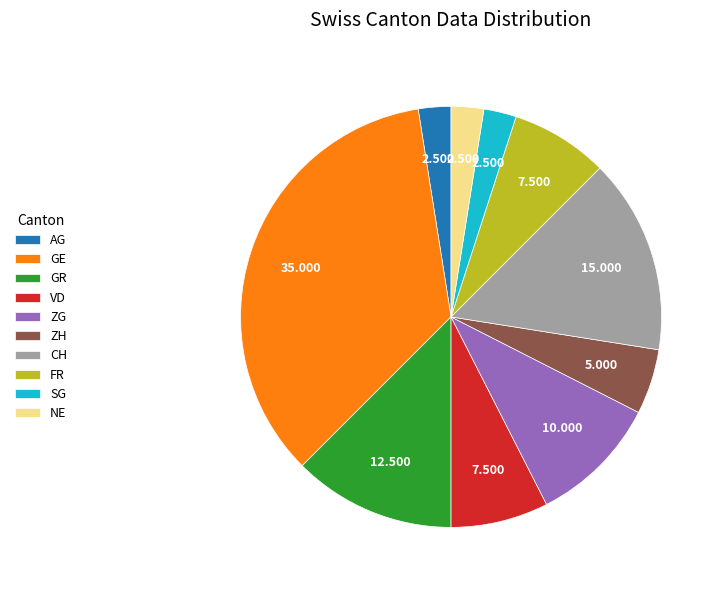

How many segments does this pie chart have?

10